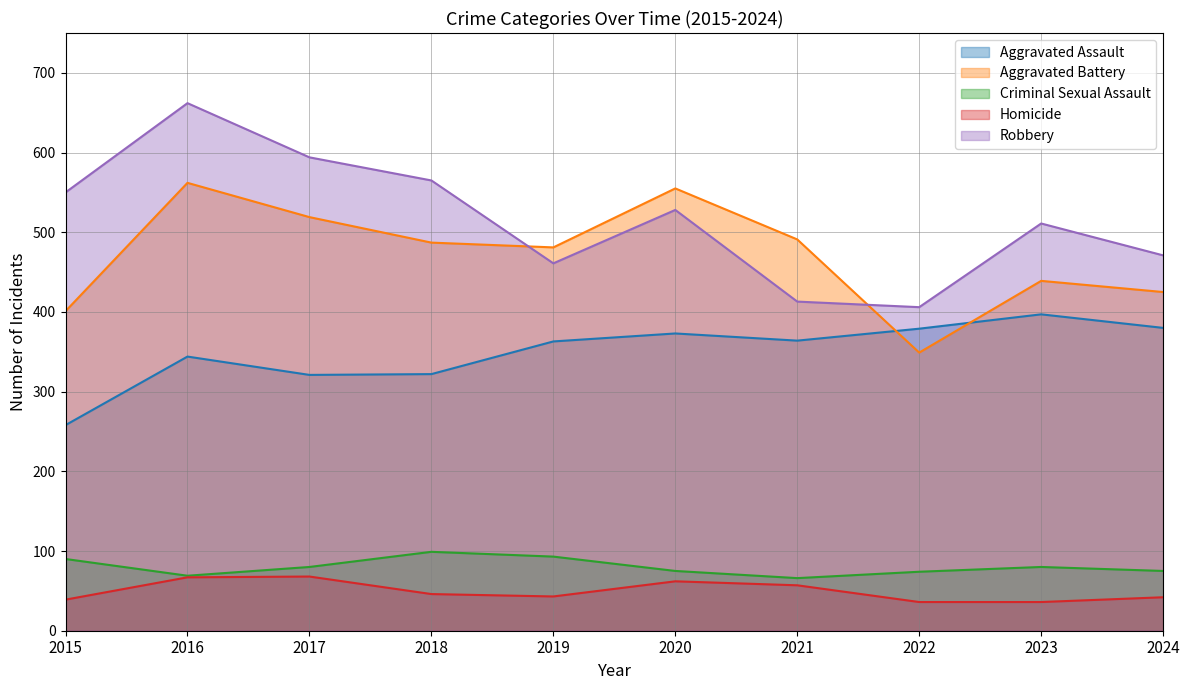

How many interior local valleys does the Homicide series have?

1